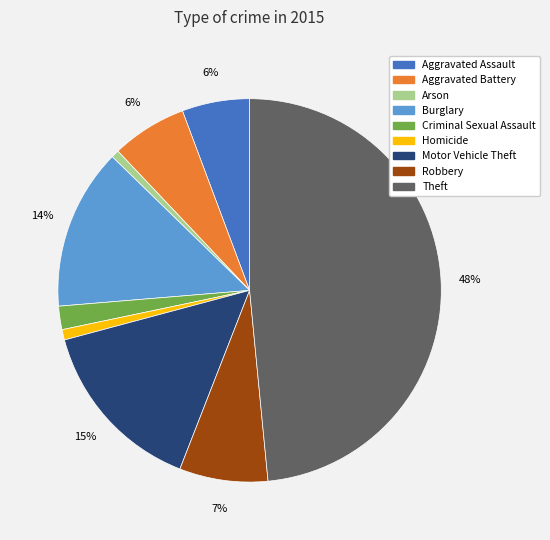

Combined, do Aggravated Battery and Motor Vehicle Theft account for over 50%?

No